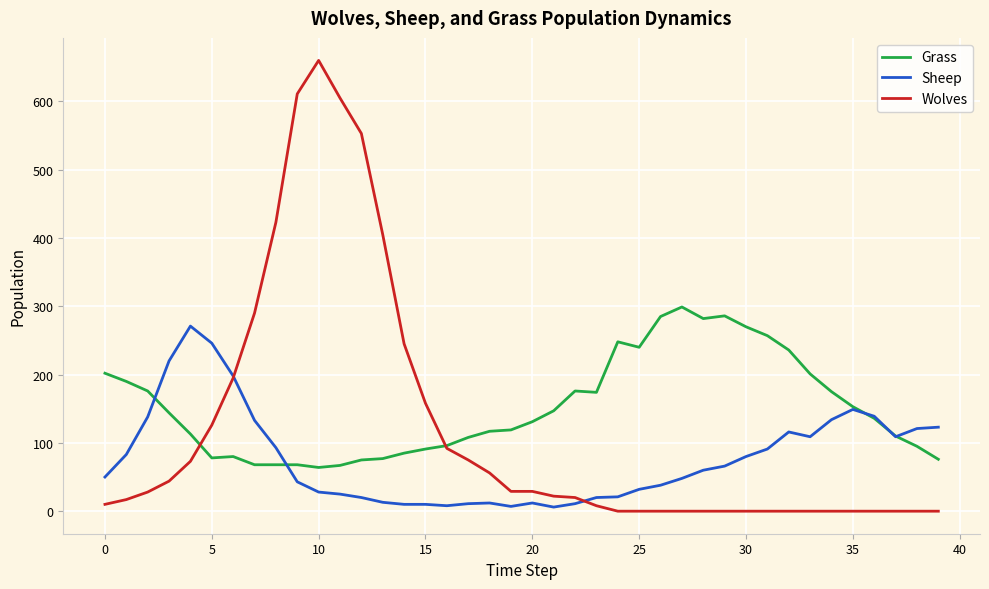

What are all the series names shown in the legend?

Grass, Sheep, Wolves